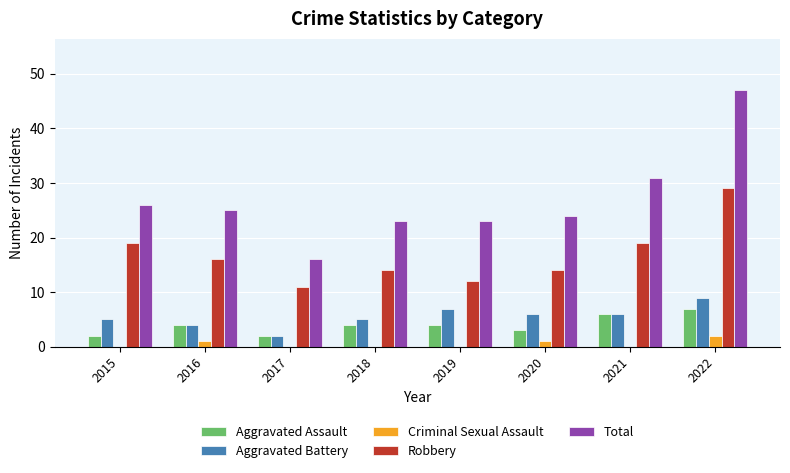

Between 2015 and 2019, which series saw the biggest shift?

Robbery